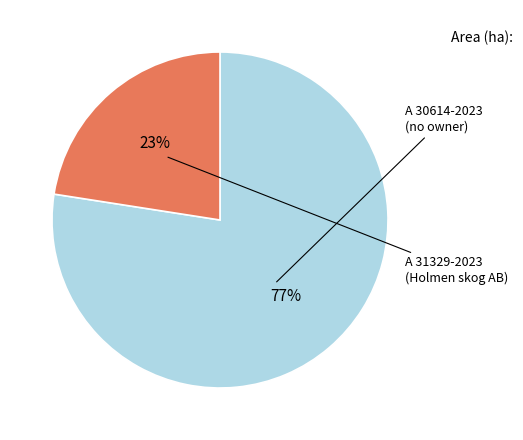

How many segments does this pie chart have?

2